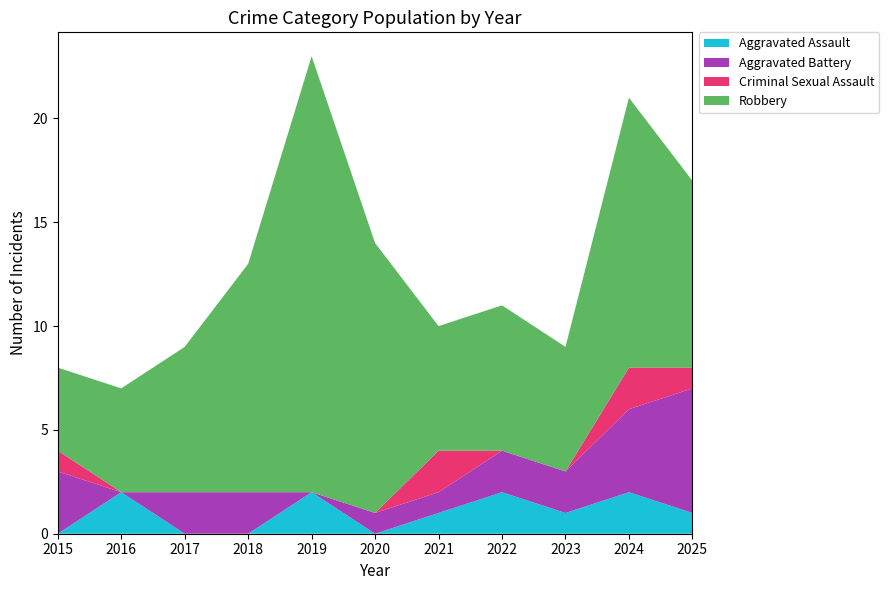

Reading left to right, list all the values displayed in this chart.

Aggravated Assault: 2015=0	2016=2	2017=0	2018=0	2019=2	2020=0	2021=1	2022=2	2023=1	2024=2	2025=1
Aggravated Battery: 2015=3	2016=0	2017=2	2018=2	2019=0	2020=1	2021=1	2022=2	2023=2	2024=4	2025=6
Criminal Sexual Assault: 2015=1	2016=0	2017=0	2018=0	2019=0	2020=0	2021=2	2022=0	2023=0	2024=2	2025=1
Robbery: 2015=4	2016=5	2017=7	2018=11	2019=21	2020=13	2021=6	2022=7	2023=6	2024=13	2025=9